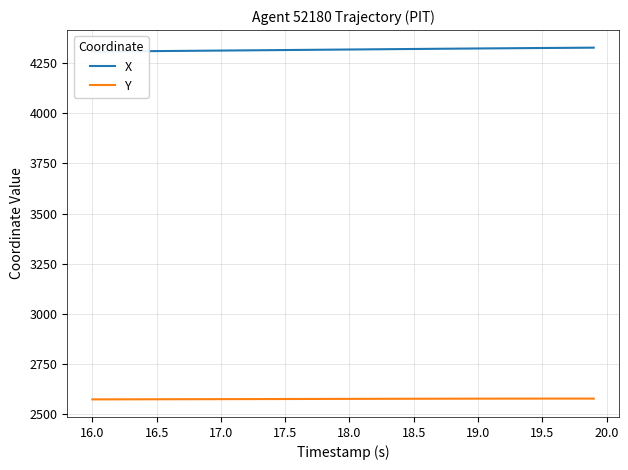

True or false: X and Y intersect in this chart.

False